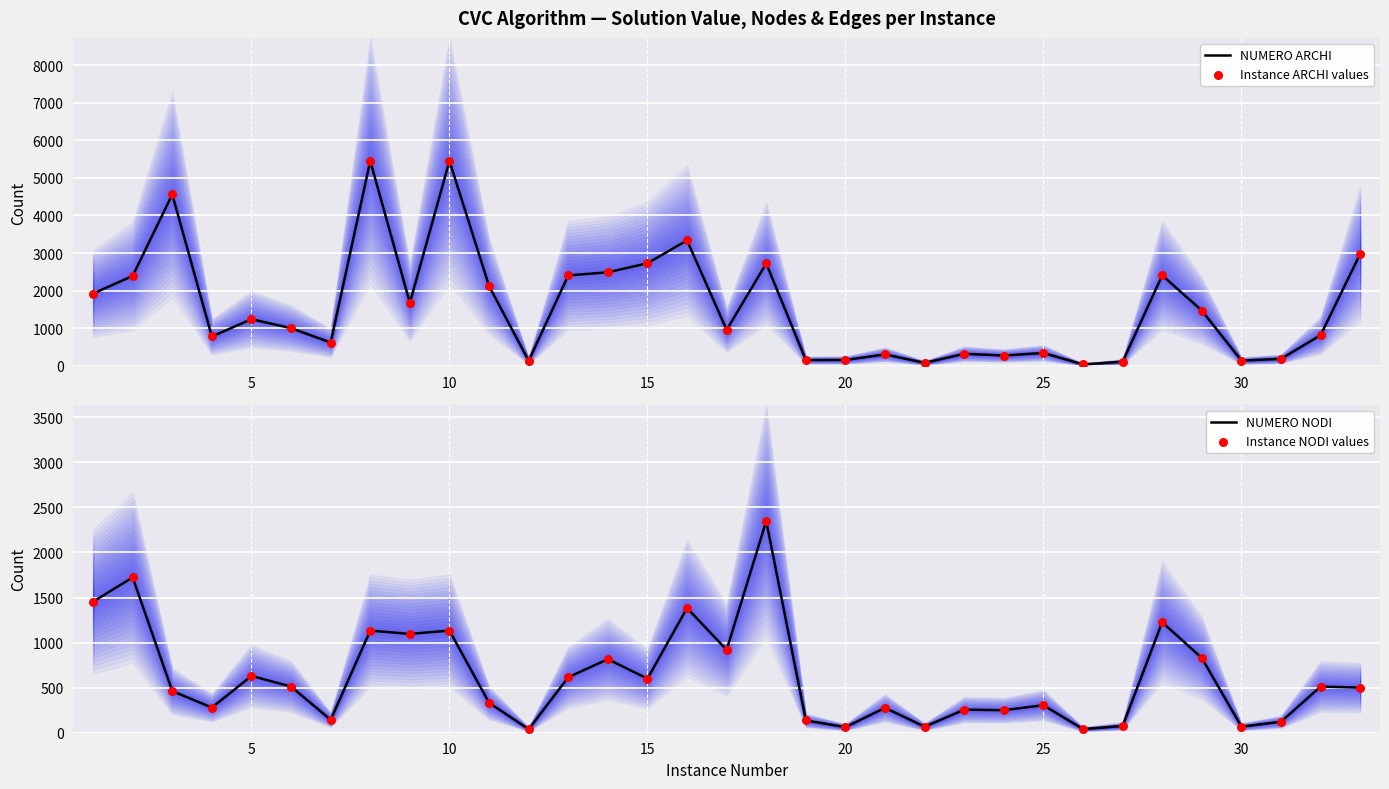

Is the value of Instance NODI values at 21 greater than the value of NUMERO ARCHI at 22?

No